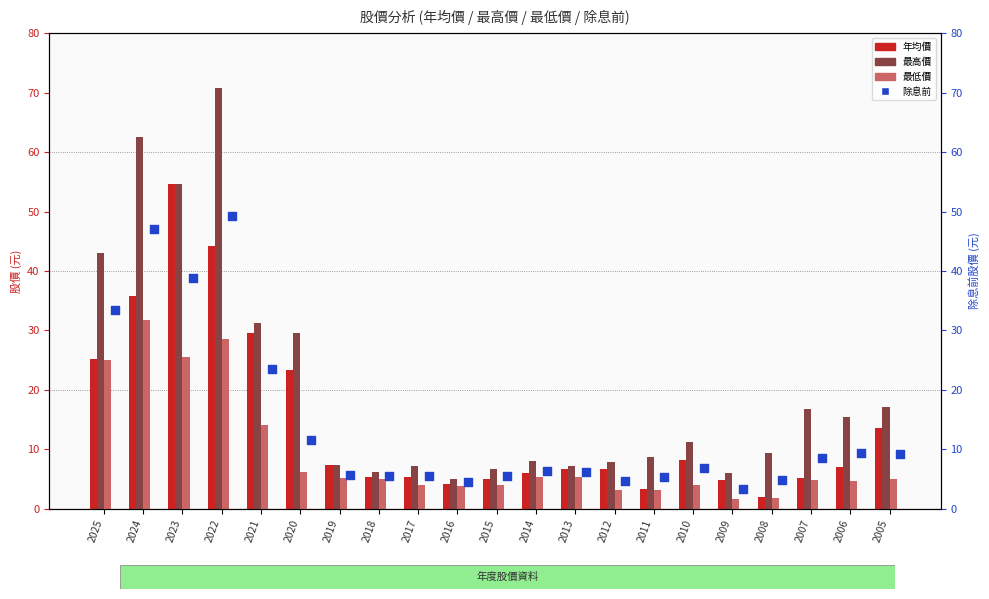

Which series has the largest total across all categories?

最高價